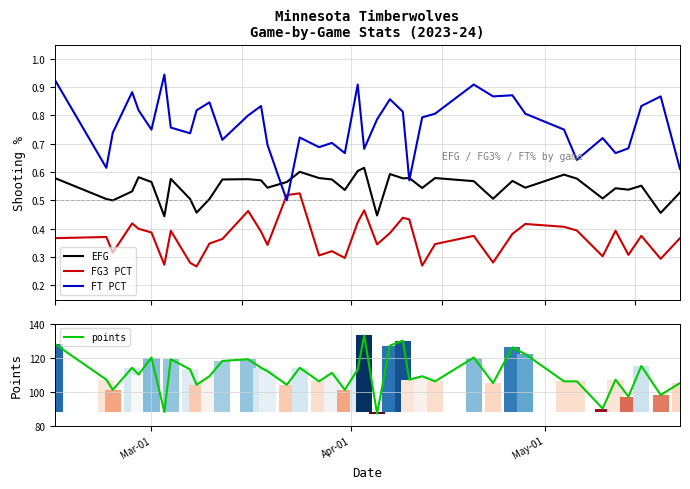

True or false: FG3 PCT and FT PCT cross at least once.

True